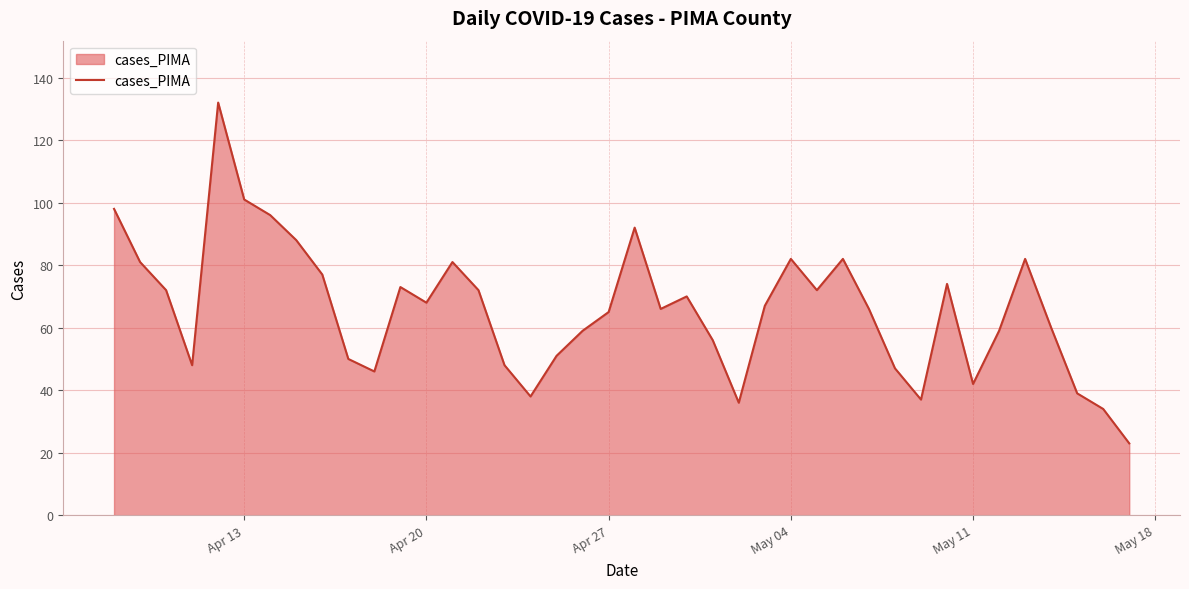

What is the difference between the maximum and minimum values?

109